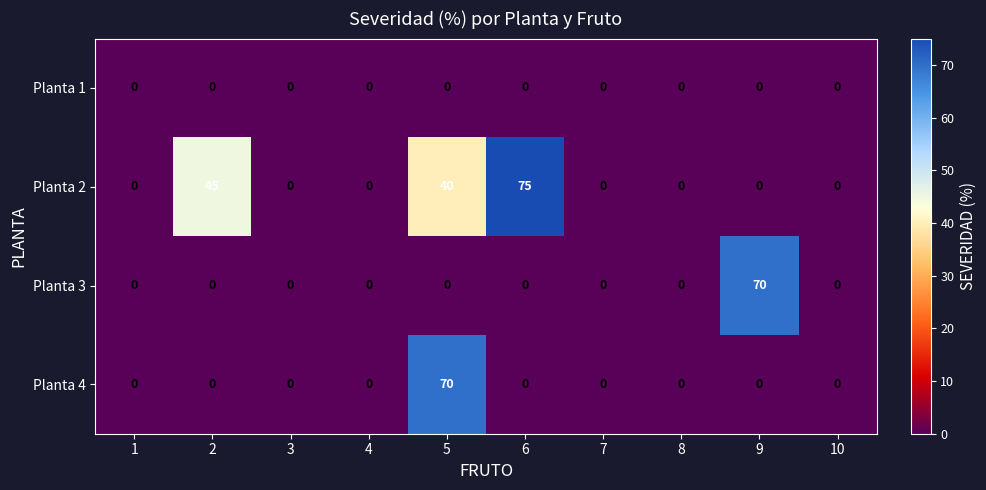

True or false: Planta 1 has a value of 0 at 6.

True